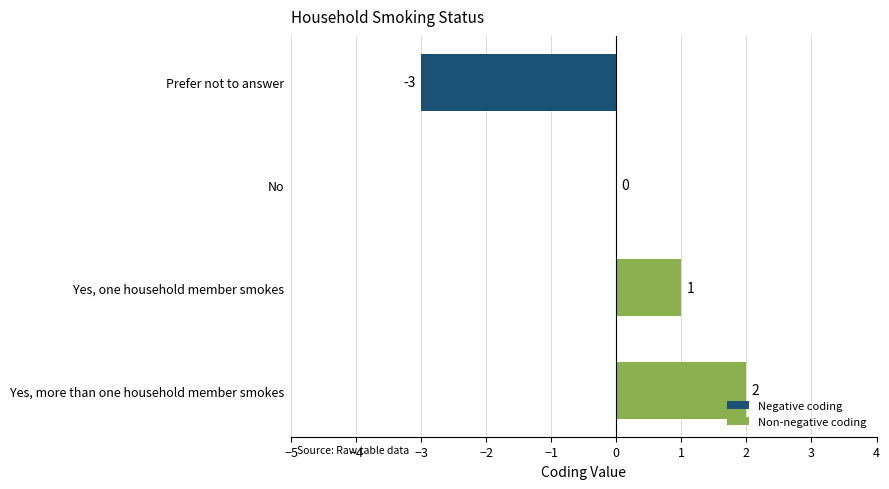

What is the maximum value shown in the chart?

2